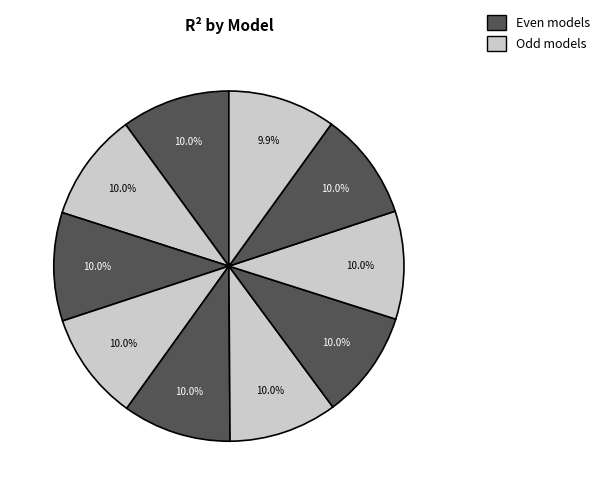

How many segments does this pie chart have?

10